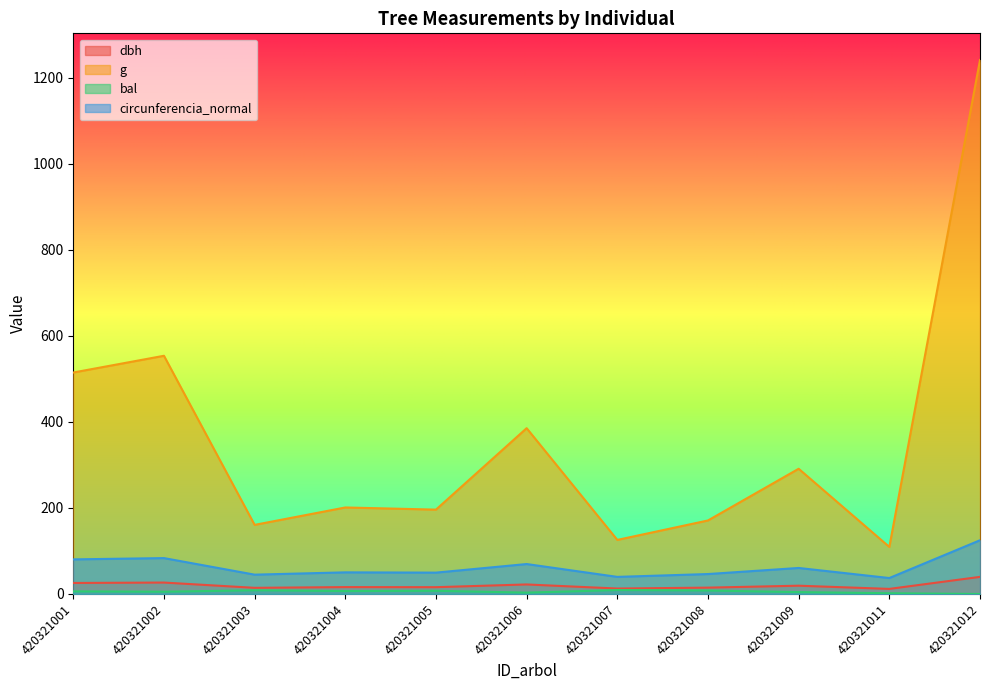

How many interior local peaks does the g series have?

4